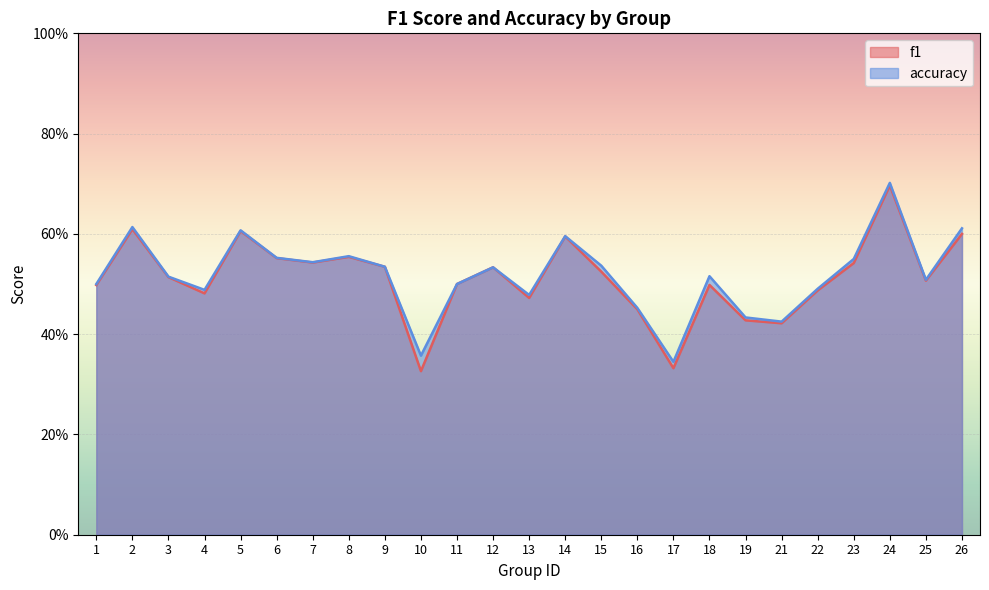

Is it true that f1 equals 0.5 at 13?

True